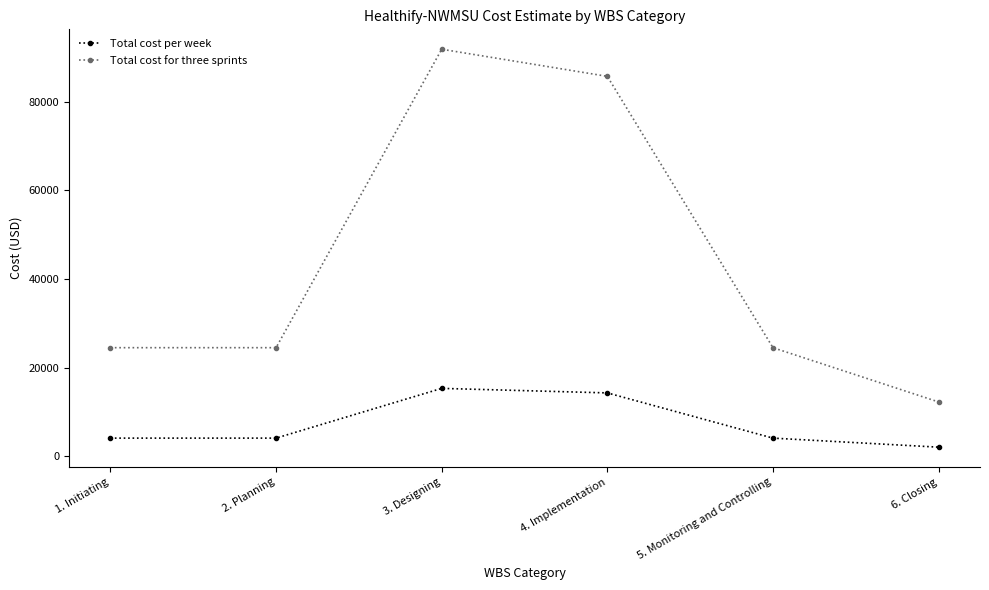

List the series in order of their overall mean, highest first.

Total cost for three sprints, Total cost per week